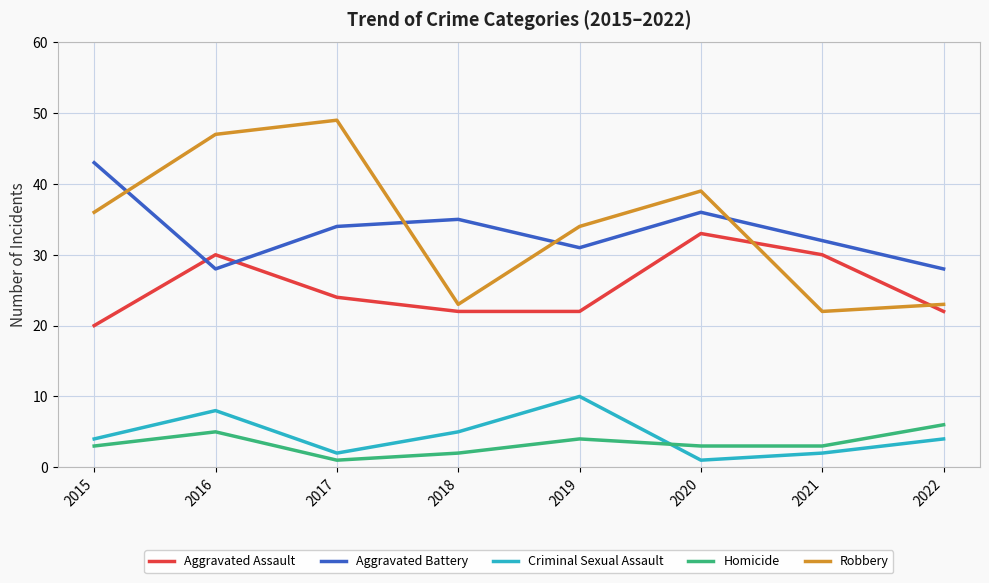

What are all the series names shown in the legend?

Aggravated Assault, Aggravated Battery, Criminal Sexual Assault, Homicide, Robbery